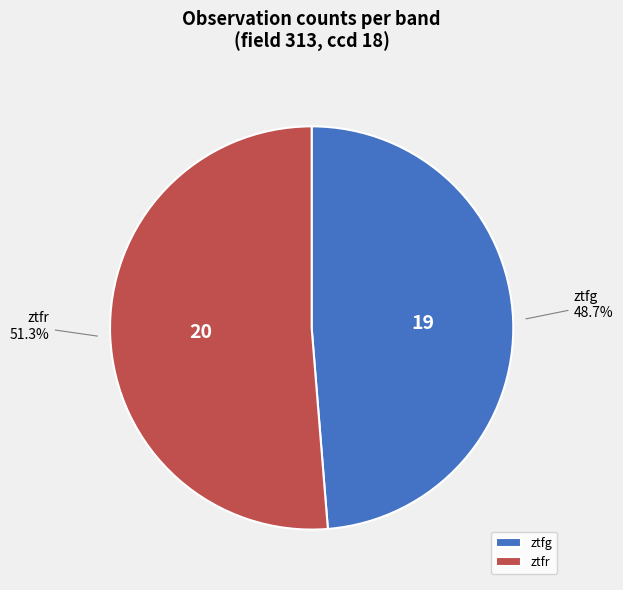

To the nearest percent, what percentage of the pie is ztfg?

49%